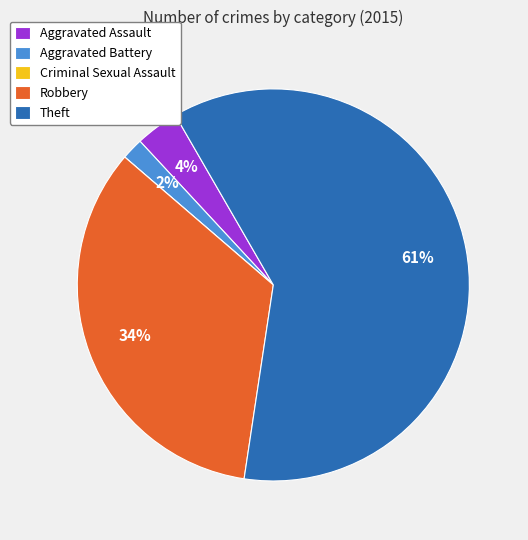

To the nearest percent, what percentage of the pie is Aggravated Battery?

2%